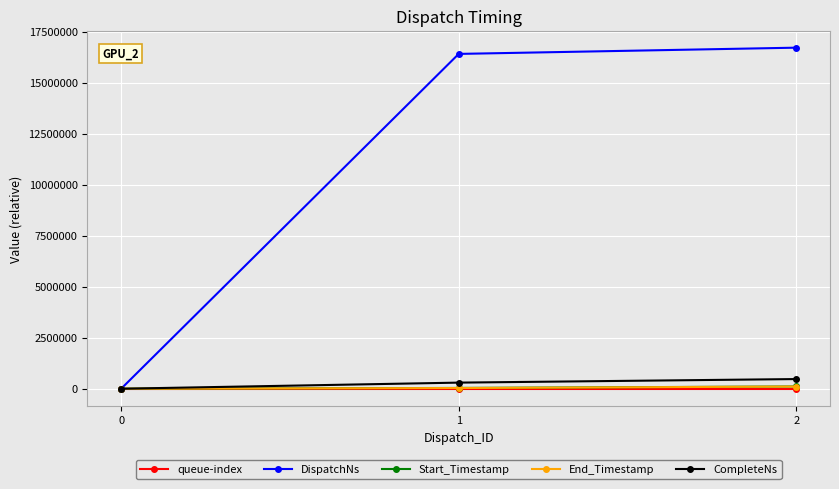

Between 1 and 2, which series saw the biggest shift?

DispatchNs